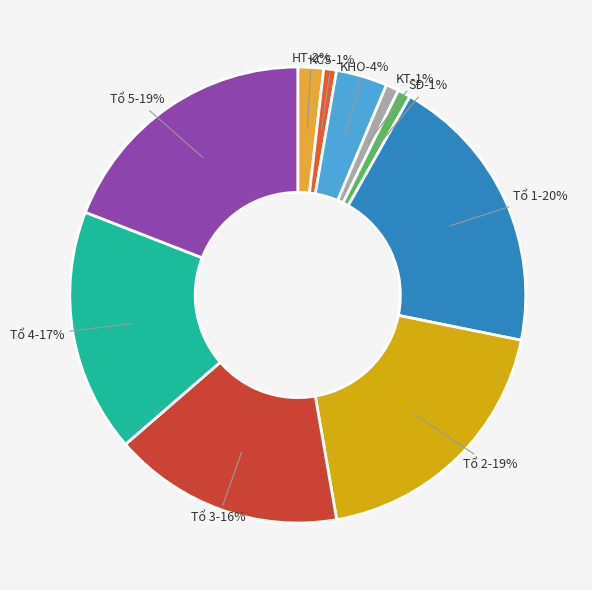

What is the largest slice in the pie chart?

Tổ 1